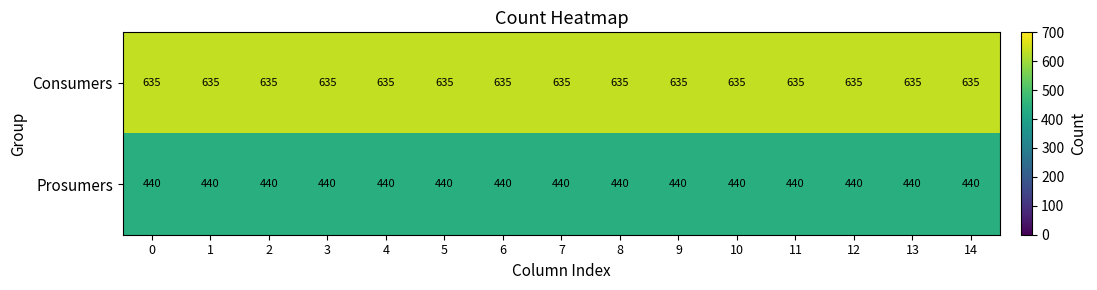

Rank the series by their average value, from highest to lowest.

Consumers, Prosumers